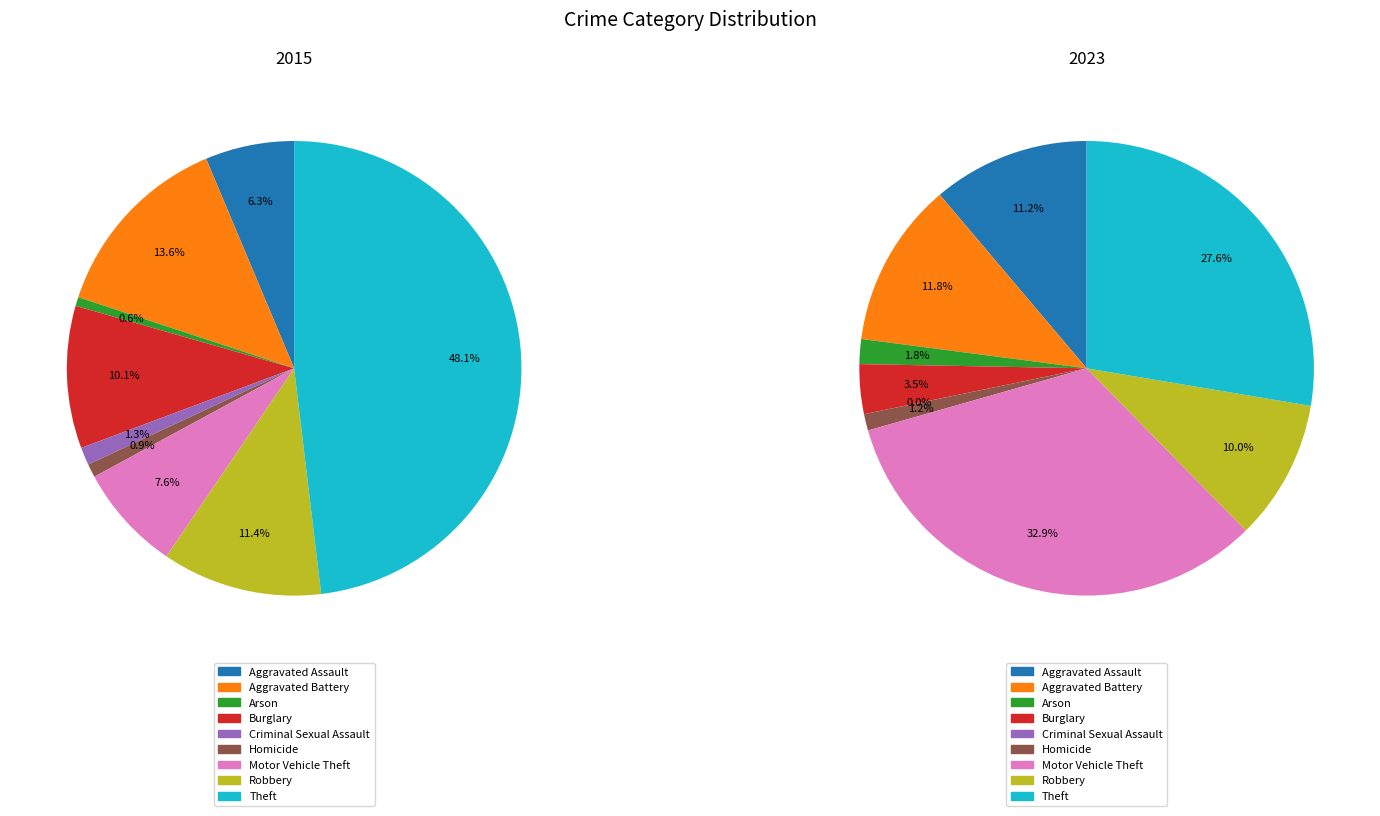

How many segments does this pie chart have?

9